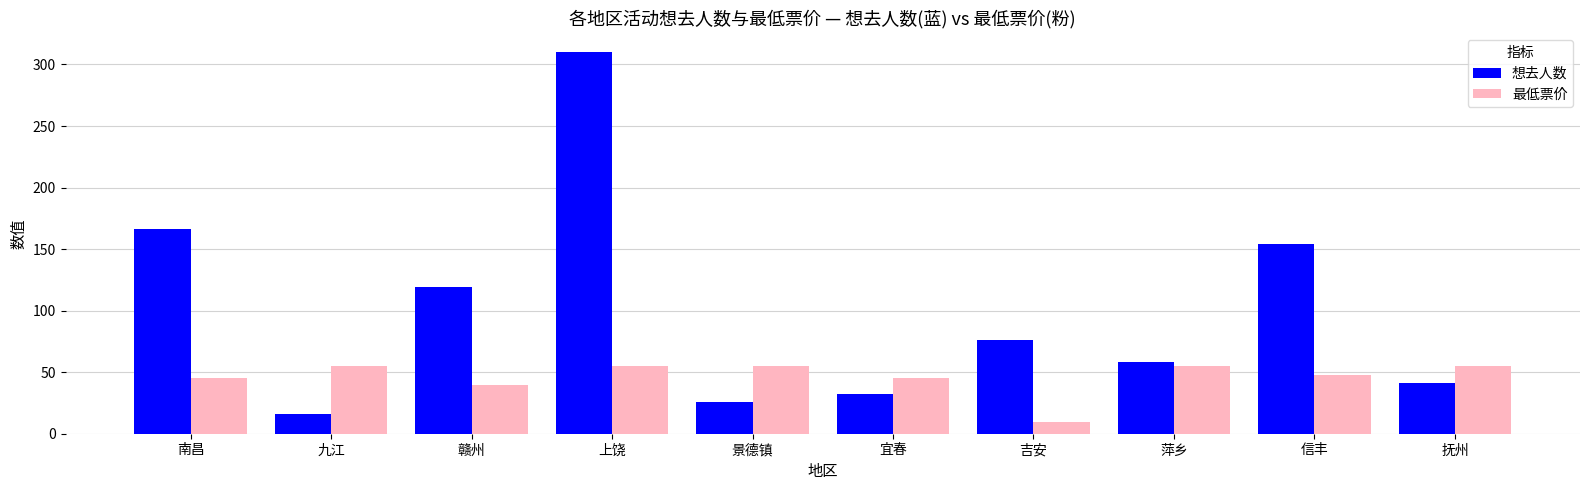

How many series are shown in this chart?

2